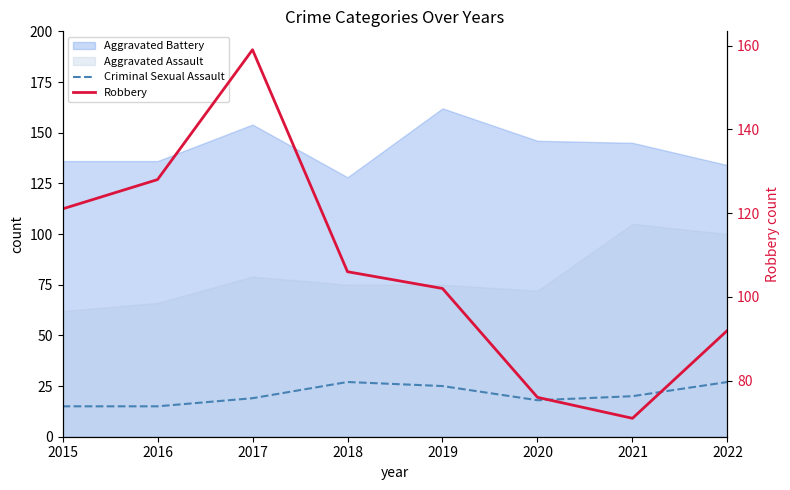

Between 2016 and 2017, which is larger?

2017